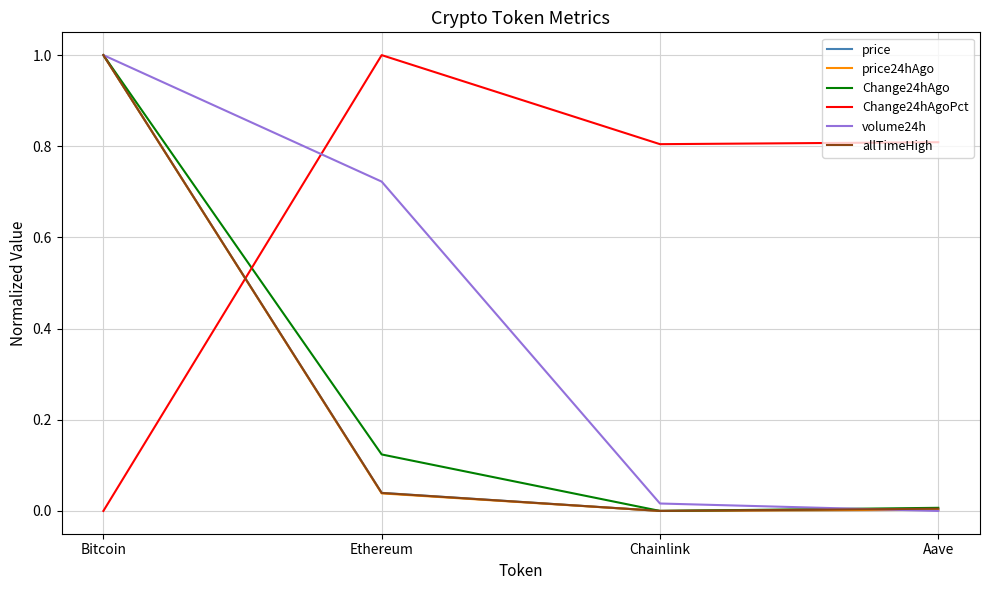

Which category has the highest value in the price series?

Bitcoin